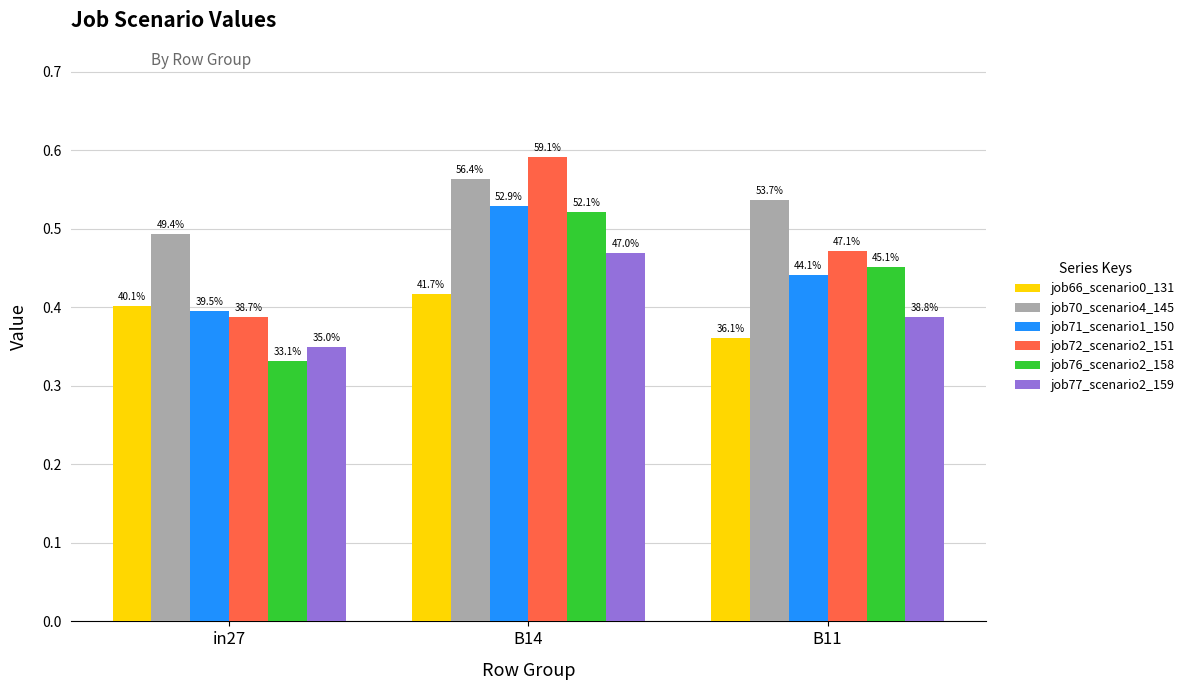

What are all the series names shown in the legend?

job66_scenario0_131, job70_scenario4_145, job71_scenario1_150, job72_scenario2_151, job76_scenario2_158, job77_scenario2_159